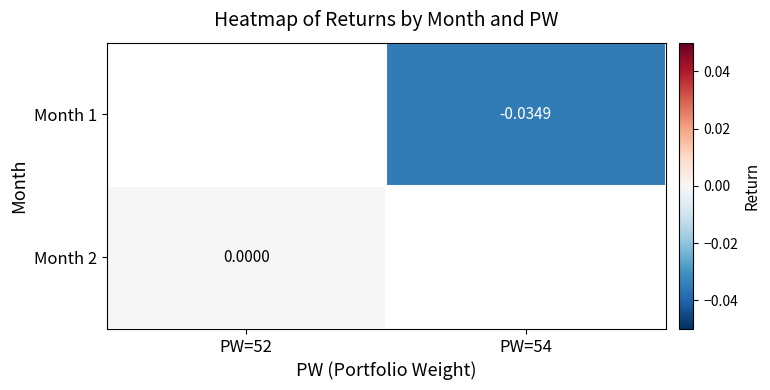

How many negative values does the Month 1 series have?

1